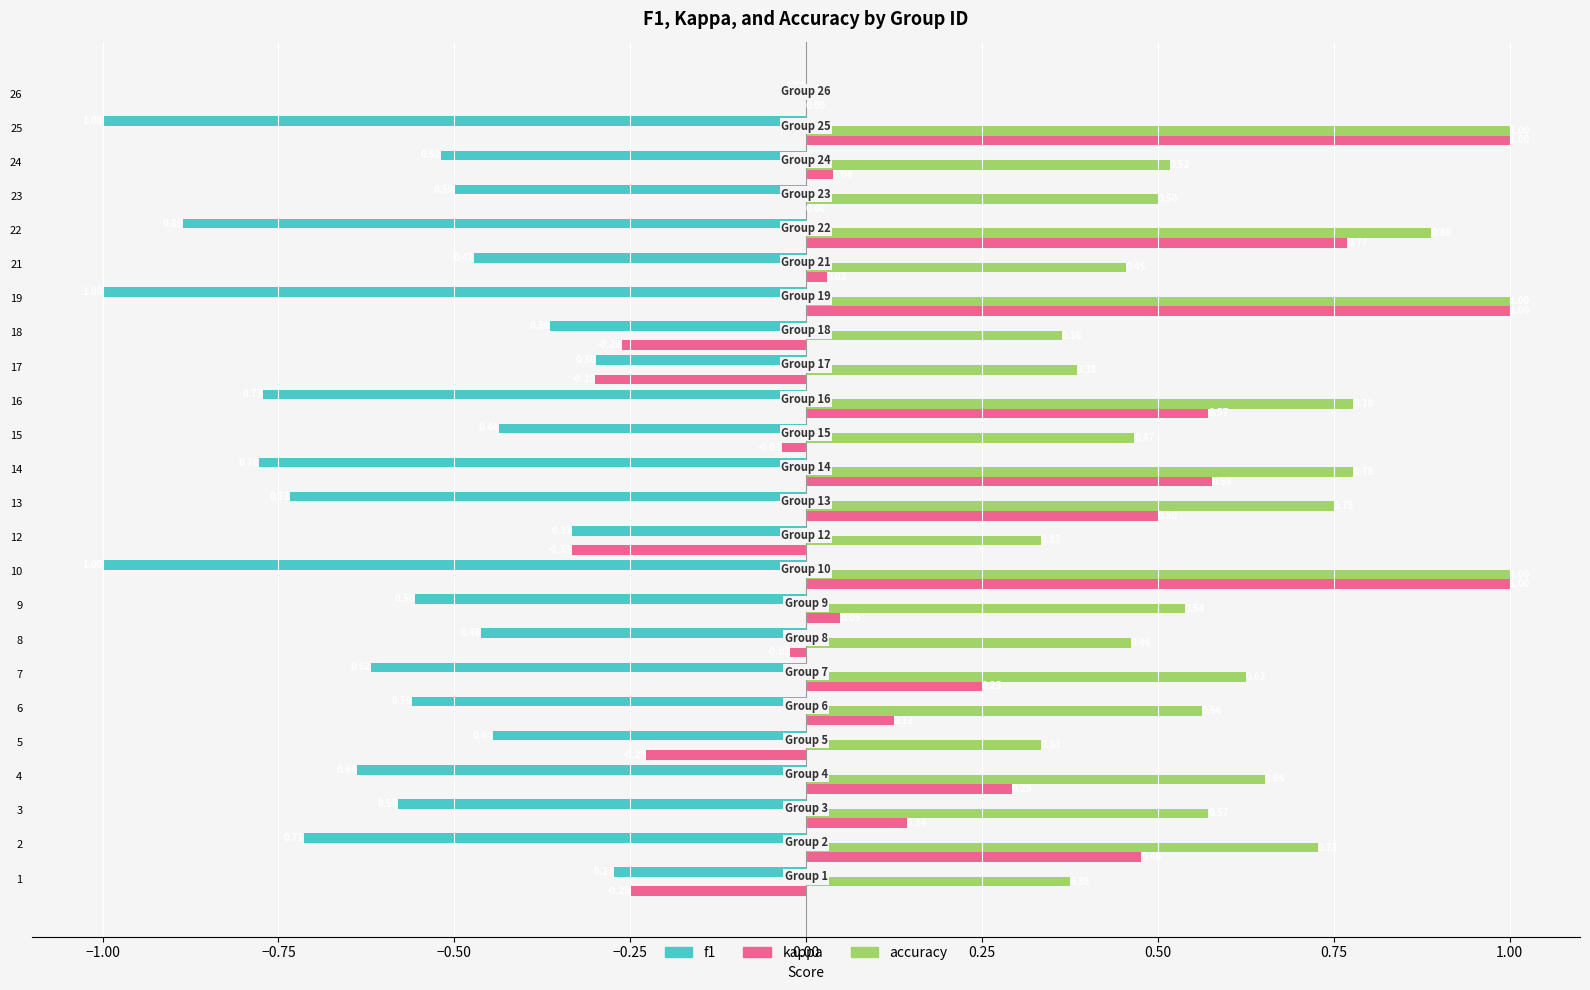

Is the value of kappa at 17 greater than the value of accuracy at 18?

No